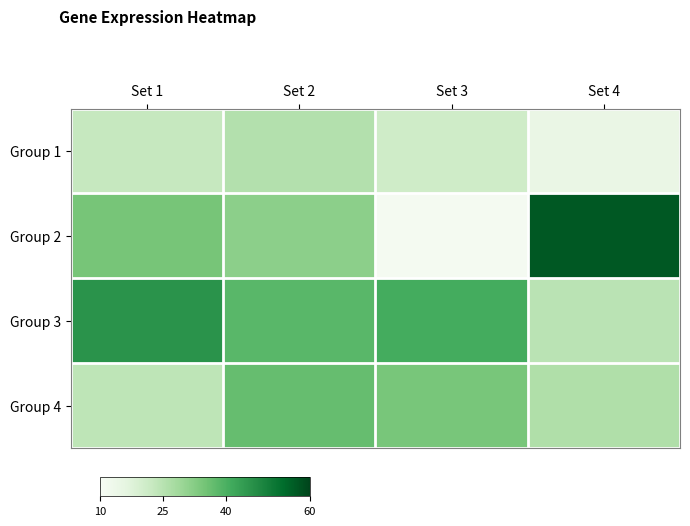

Reading left to right, list all the values displayed in this chart.

Group 1: Set 1=22.6	Set 2=25.8	Set 3=20.8	Set 4=14.6
Group 2: Set 1=34.5	Set 2=31.7	Set 3=11.1	Set 4=56.7
Group 3: Set 1=45.9	Set 2=38.3	Set 3=40.7	Set 4=24.5
Group 4: Set 1=24.0	Set 2=36.7	Set 3=34.4	Set 4=26.3